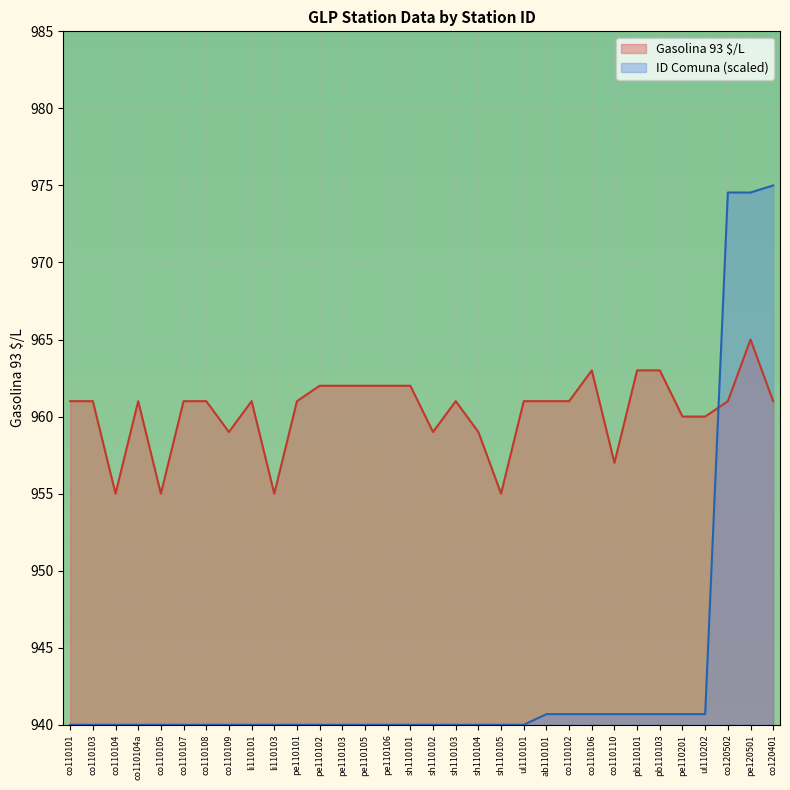

Reading left to right, transcribe all the data shown in this chart.

Gasolina 93 $/L: 961.0	961.0	955.0	961.0	955.0	961.0	961.0	959.0	961.0	955.0	961.0	962.0	962.0	962.0	962.0	962.0	959.0	961.0	959.0	955.0	961.0	961.0	961.0	963.0	957.0	963.0	963.0	960.0	960.0	961.0	965.0	961.0
ID Comuna: 940.0	940.0	940.0	940.0	940.0	940.0	940.0	940.0	940.0	940.0	940.0	940.0	940.0	940.0	940.0	940.0	940.0	940.0	940.0	940.0	940.0	940.7	940.7	940.7	940.7	940.7	940.7	940.7	940.7	974.5	974.5	975.0